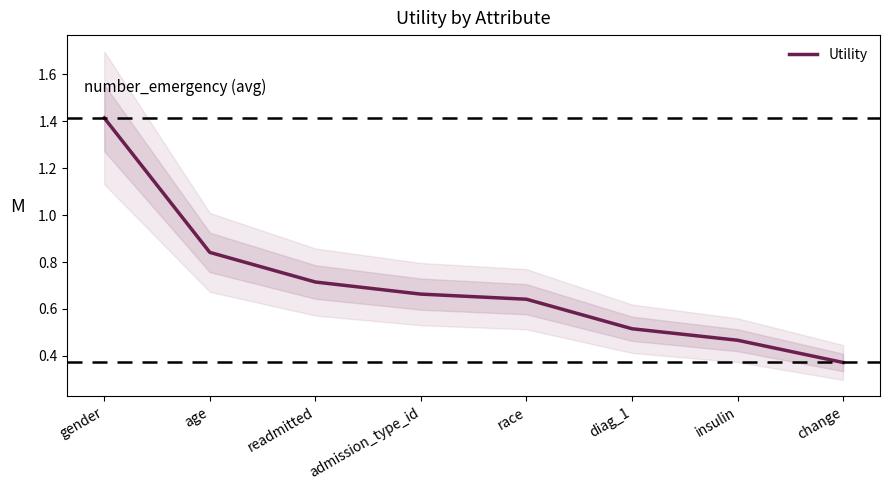

Reading left to right, transcribe all the data shown in this chart.

1.4	0.8	0.7	0.7	0.6	0.5	0.5	0.4